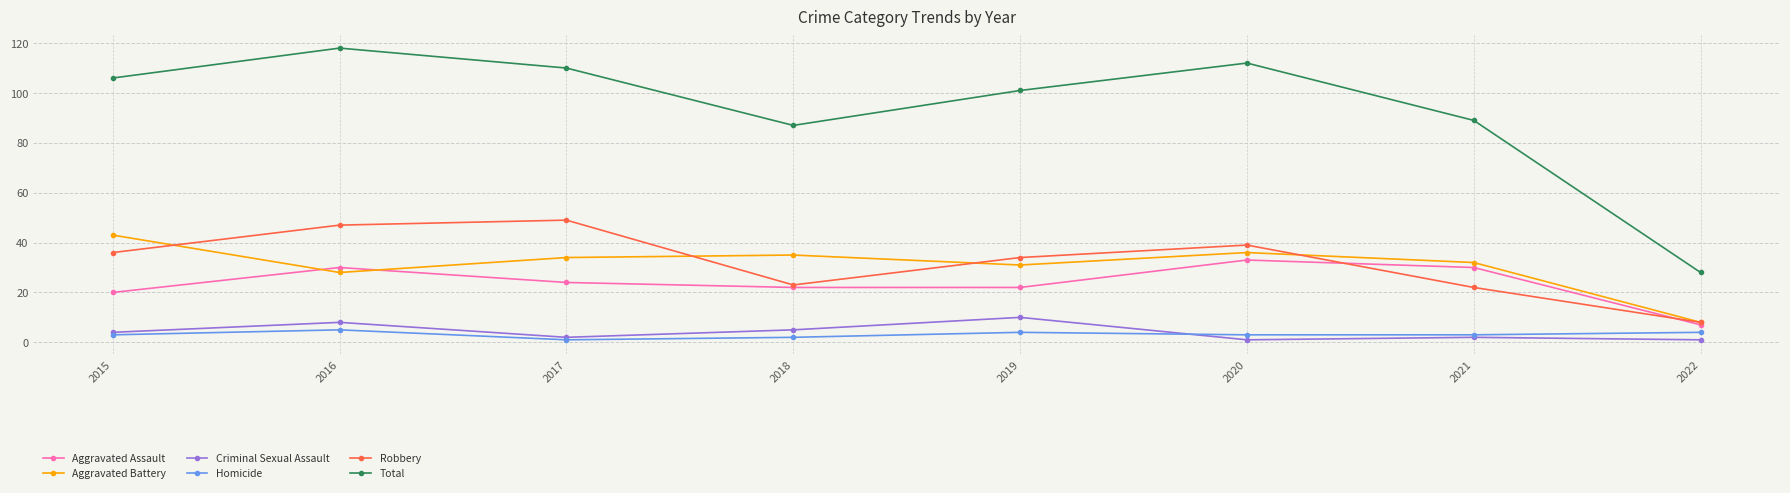

Reading right to left, transcribe all the data shown in this chart.

Aggravated Assault: 7	30	33	22	22	24	30	20
Aggravated Battery: 8	32	36	31	35	34	28	43
Criminal Sexual Assault: 1	2	1	10	5	2	8	4
Homicide: 4	3	3	4	2	1	5	3
Robbery: 8	22	39	34	23	49	47	36
Total: 28	89	112	101	87	110	118	106